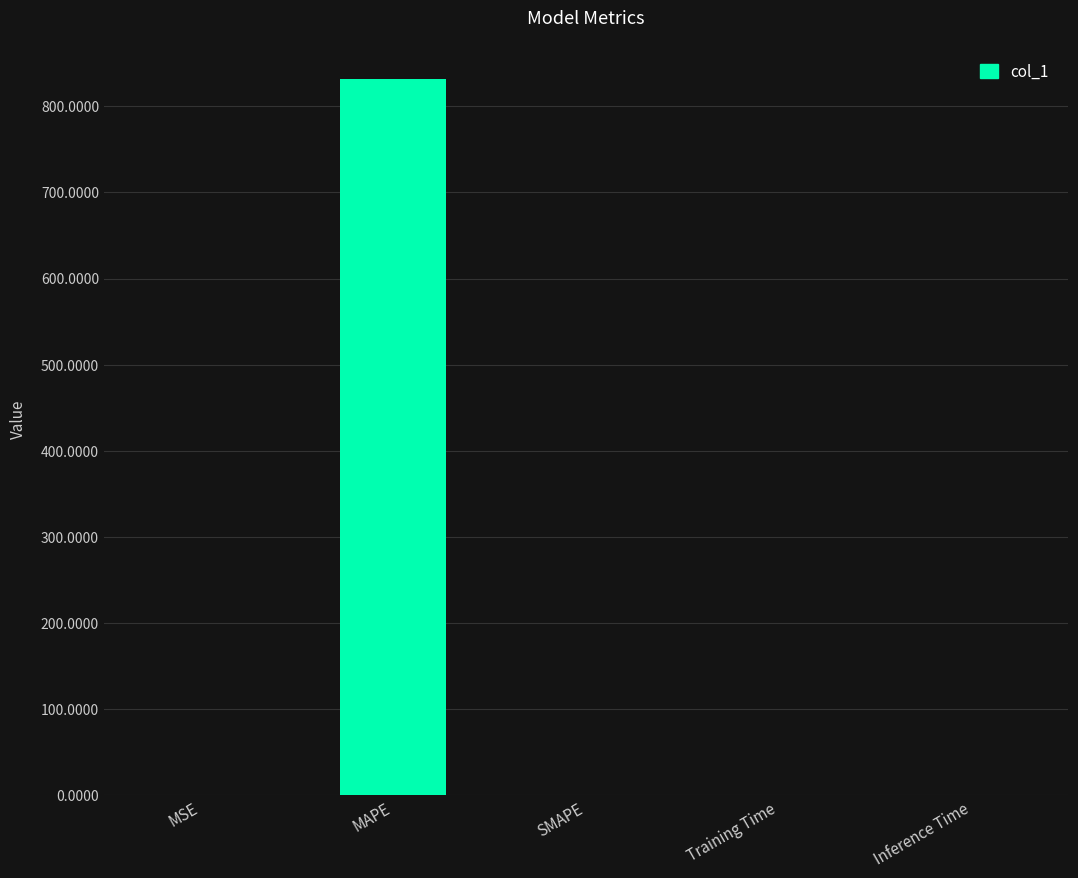

What is the sum of all values?

831.8